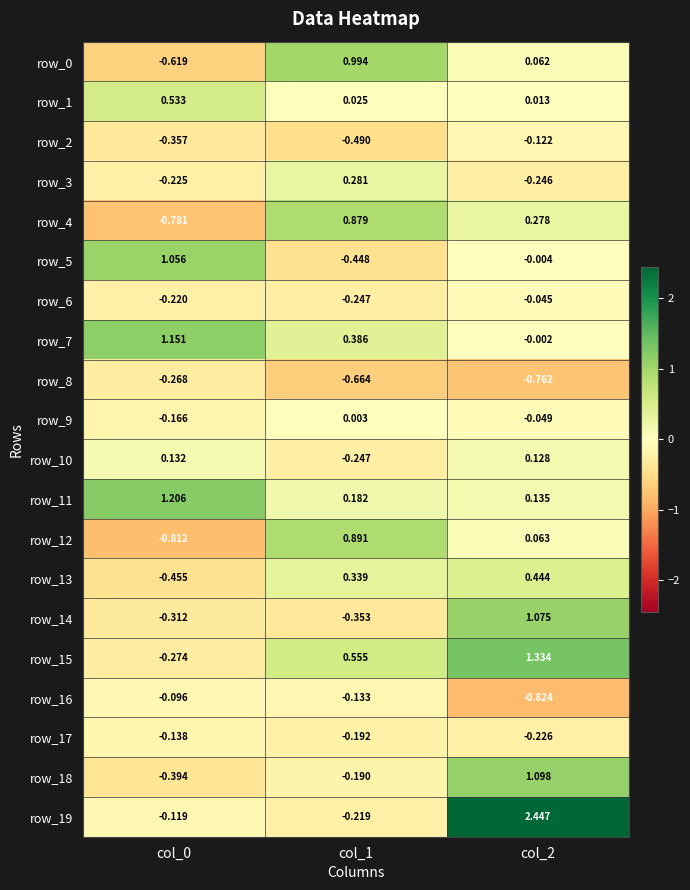

Where is row_6 nearest to the value 0?

col_2